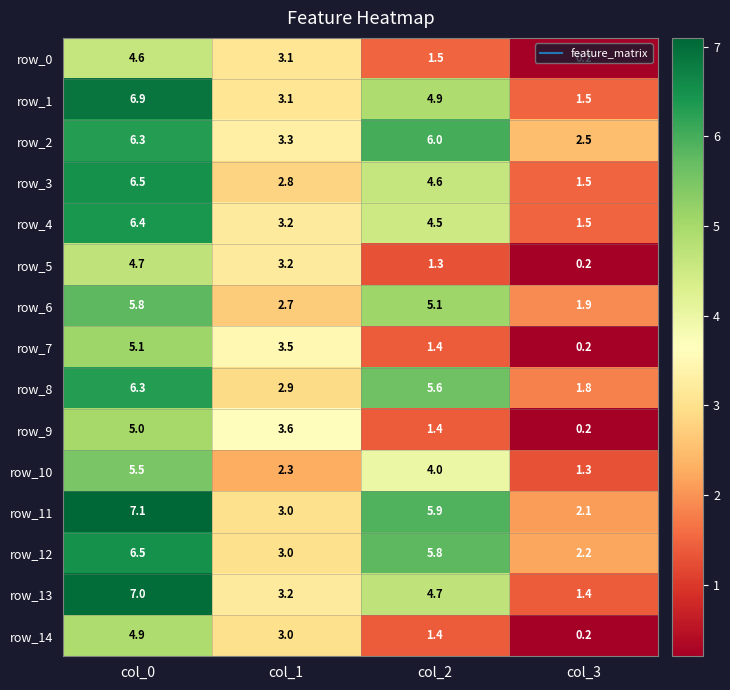

What is the greatest value displayed?

7.1